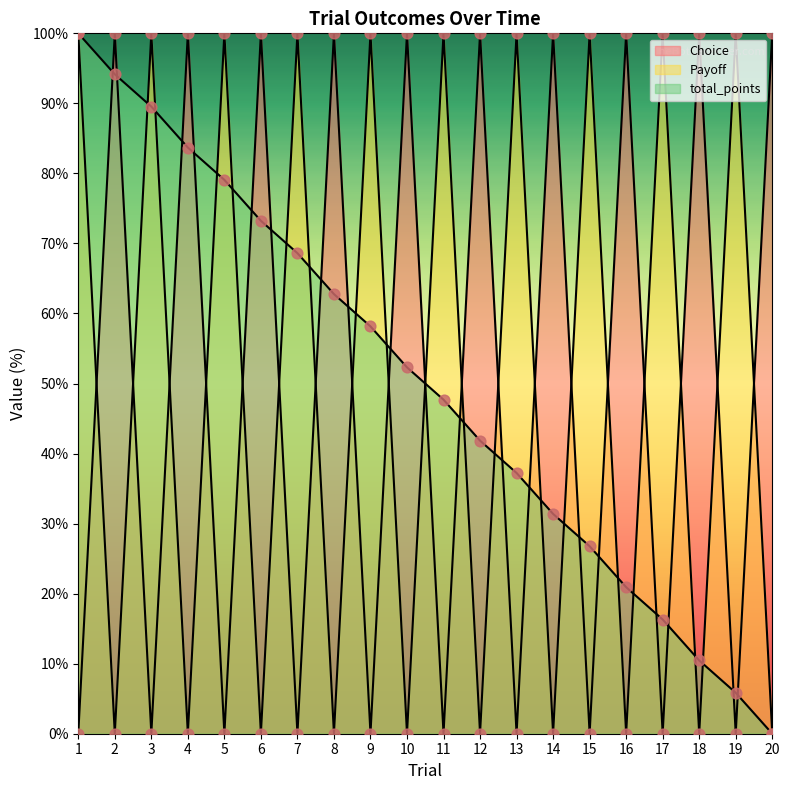

Which series has the largest total across all categories?

Choice